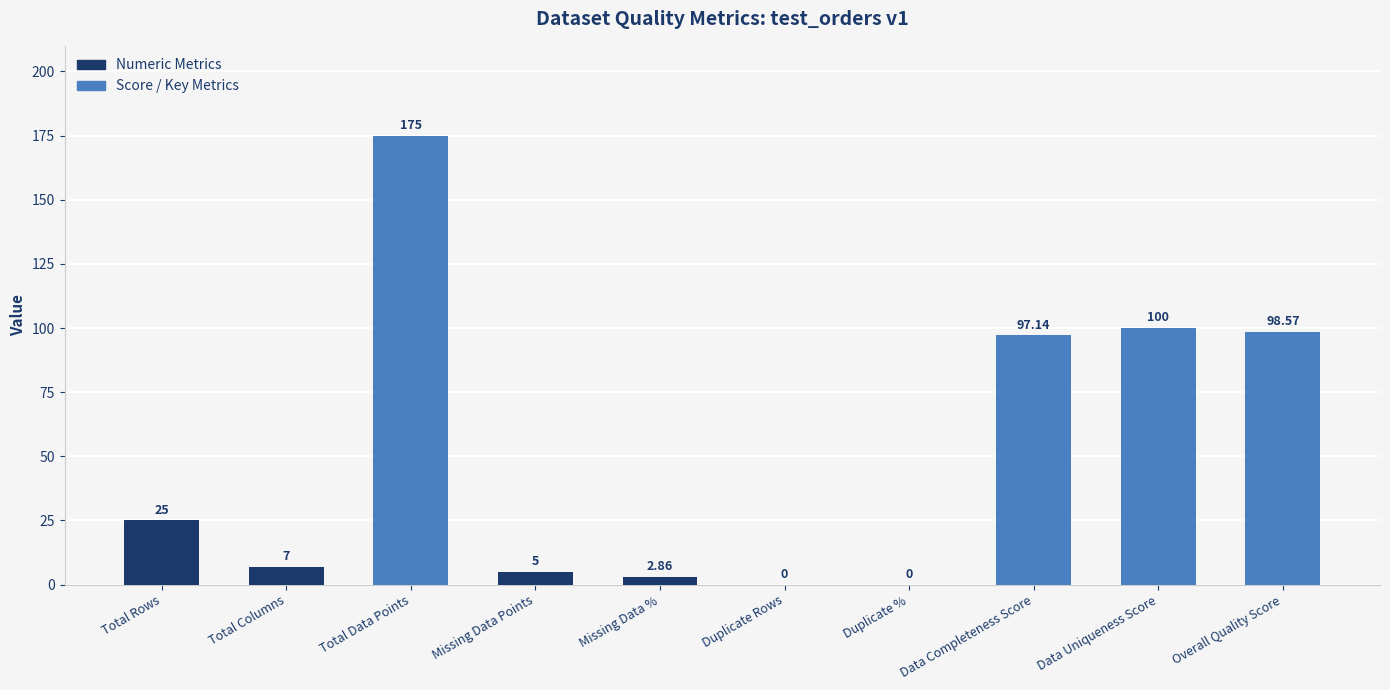

What is the change in value from Total Rows to Duplicate Rows?

-25.0